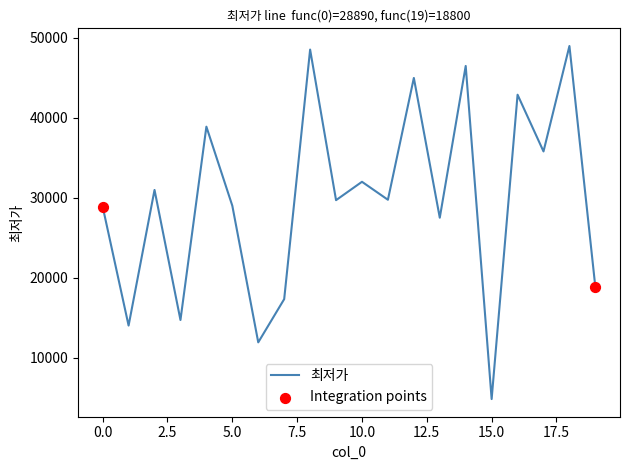

What is the minimum value shown in the chart?

4800